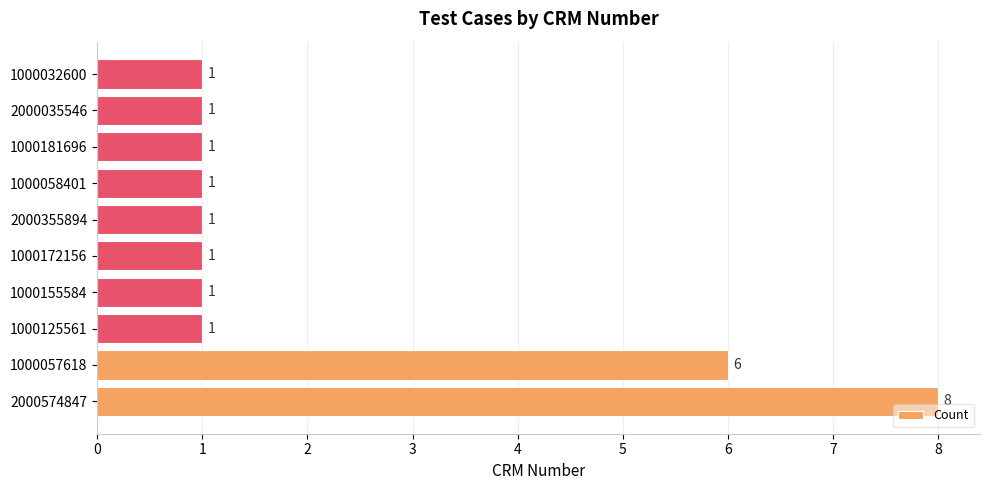

How many values exceed 1?

2